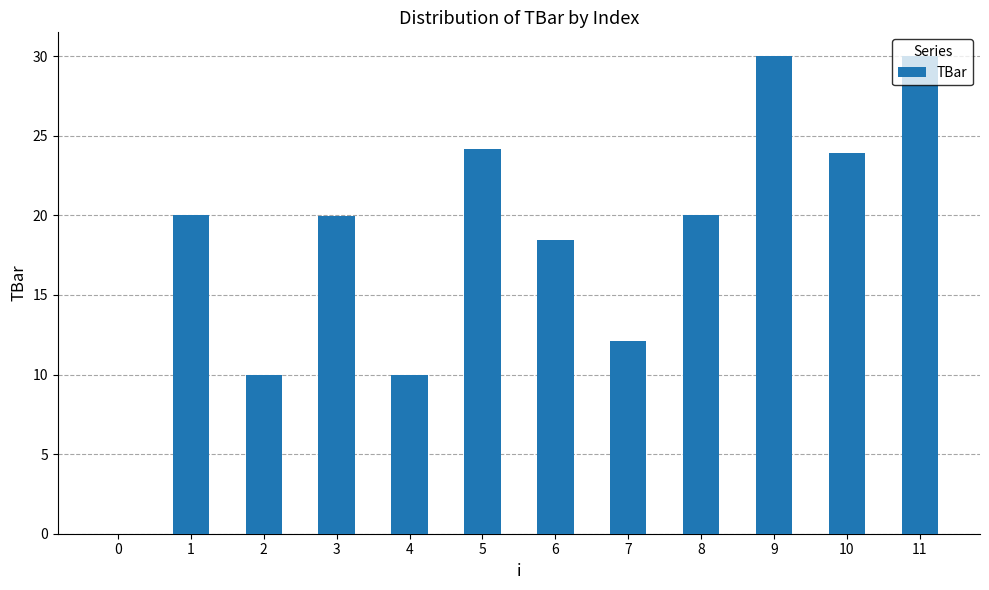

The chart shows a value of 46.7 at 11. True or false?

False